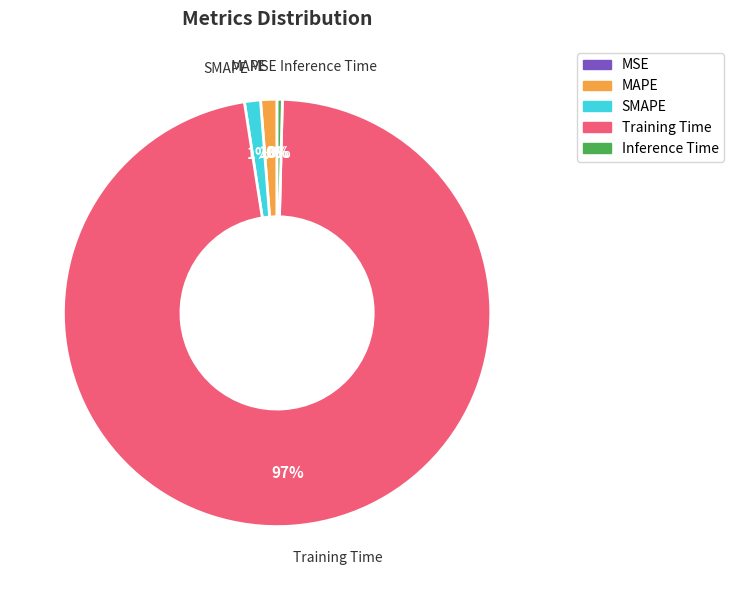

What is the majority slice?

Training Time